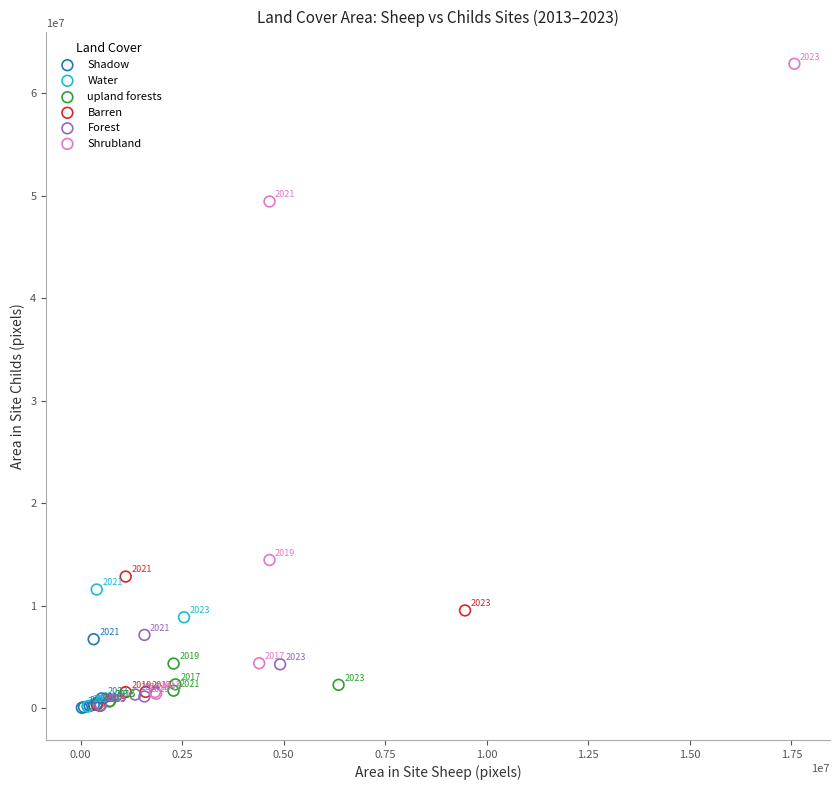

Which series reaches the maximum Y coordinate?

Shrubland